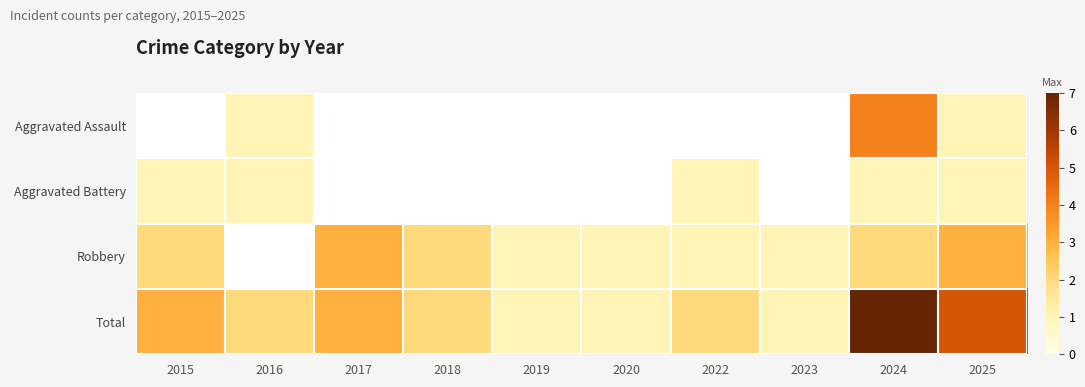

List the labels in order of Total value, smallest first.

2019, 2020, 2023, 2016, 2018, 2022, 2015, 2017, 2025, 2024